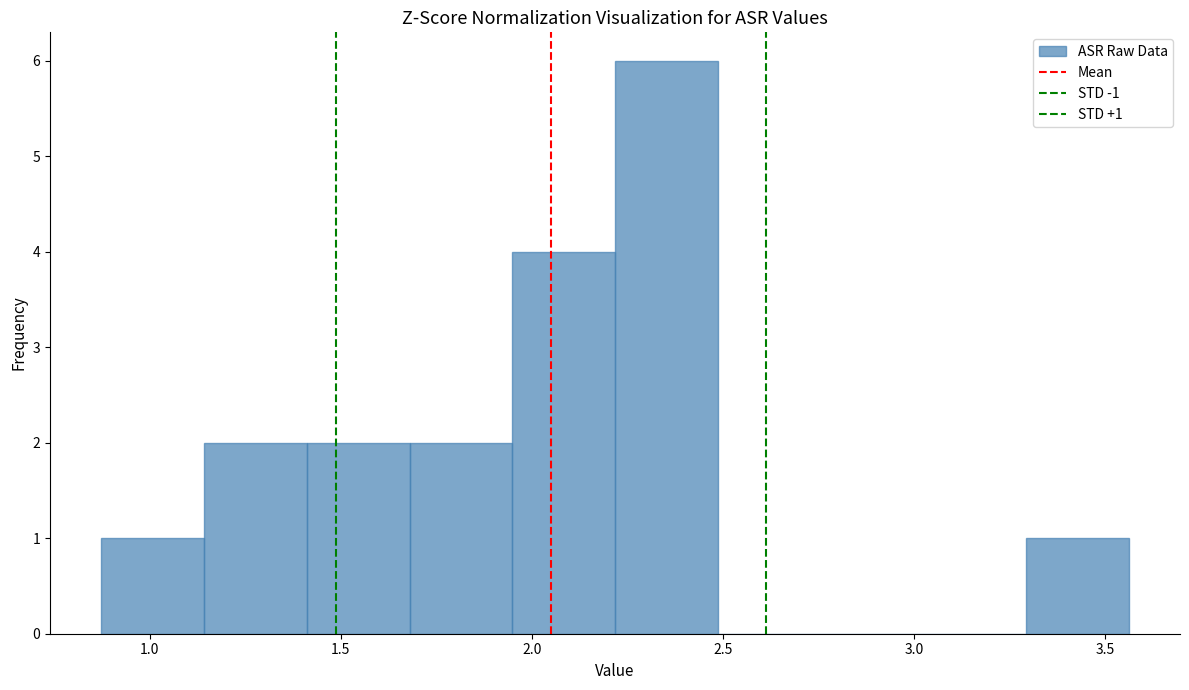

Over which range of the x-axis is the bar tallest?

2.20 to 2.50